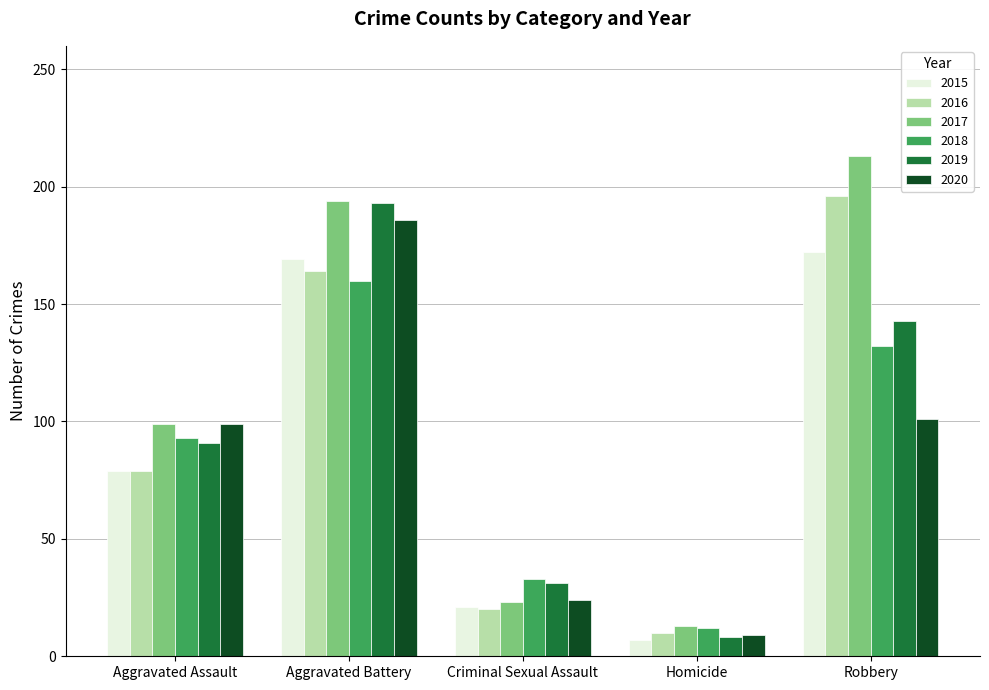

Rank the series at Robbery from lowest to highest value.

2020, 2018, 2019, 2015, 2016, 2017